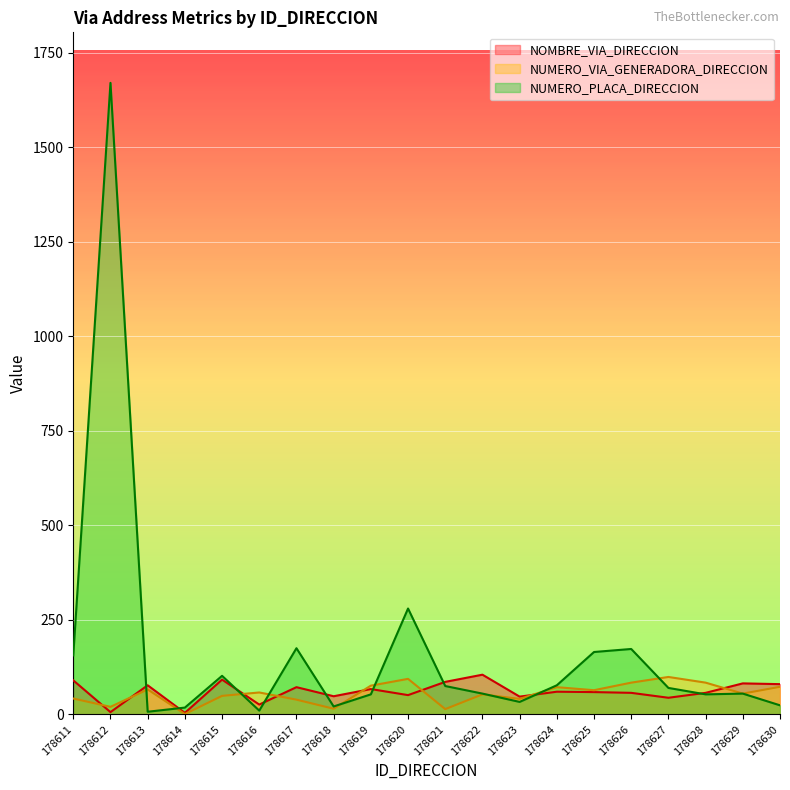

True or false: NUMERO_VIA_GENERADORA_DIRECCION has more than 1 interior local peaks.

True